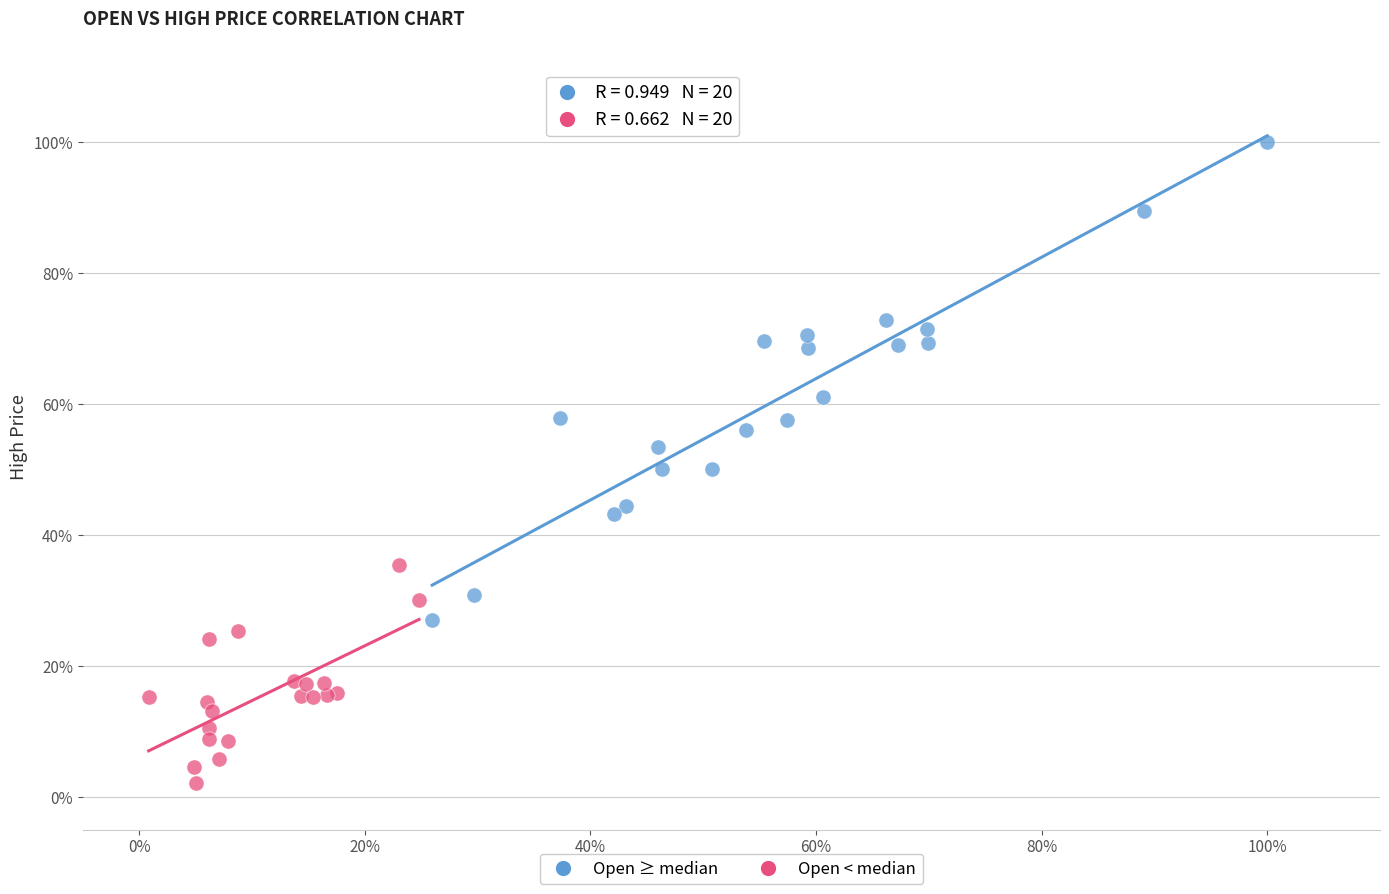

What are all the series names shown in the legend?

Open ≥ median, Open < median